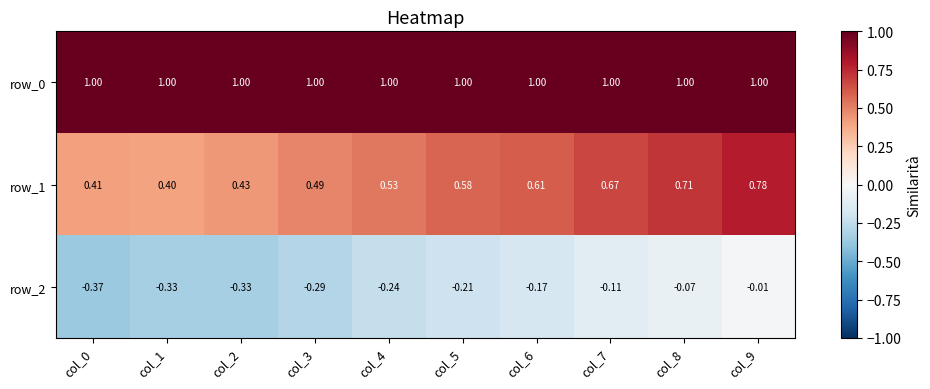

Is the value of row_2 at col_3 greater than the value of row_1 at col_3?

No